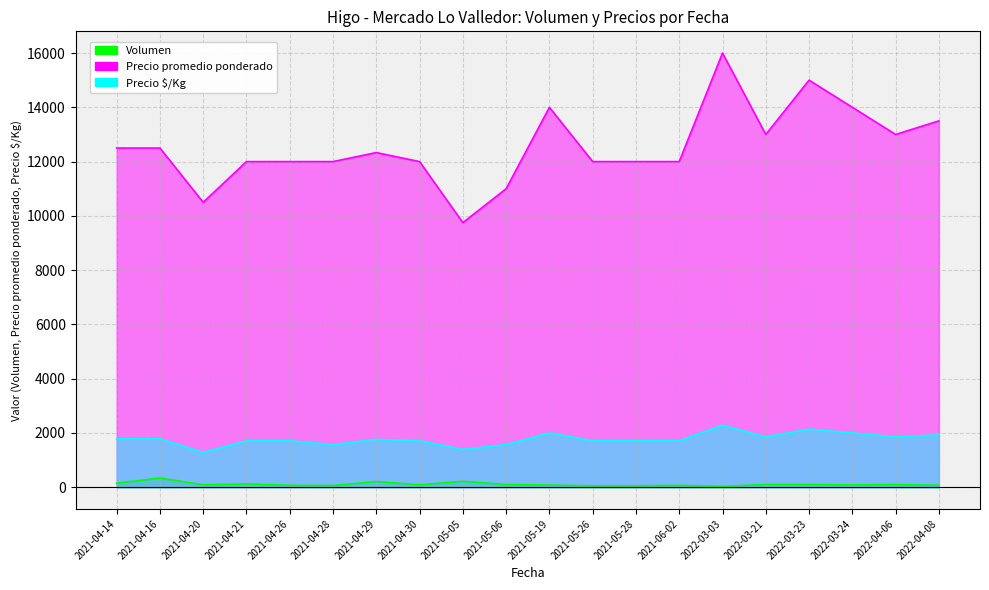

True or false: Volumen has more than 1 points higher than both neighbors.

True